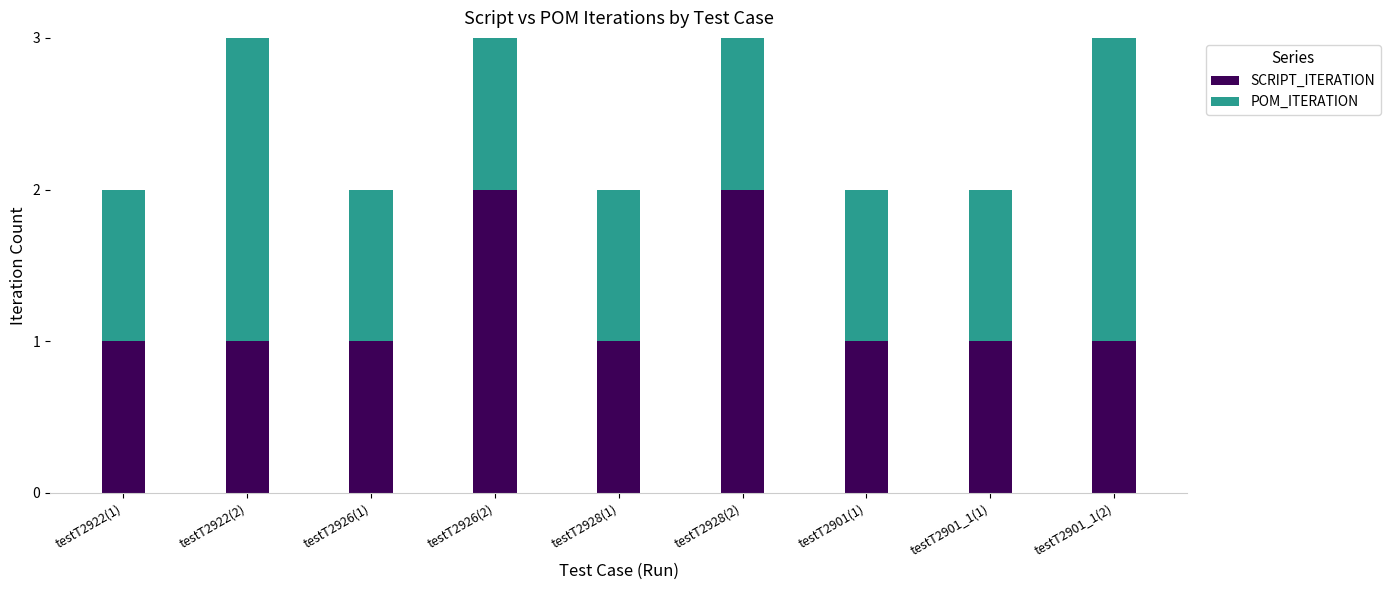

What is the difference between the maximum and minimum values in the SCRIPT_ITERATION series?

1